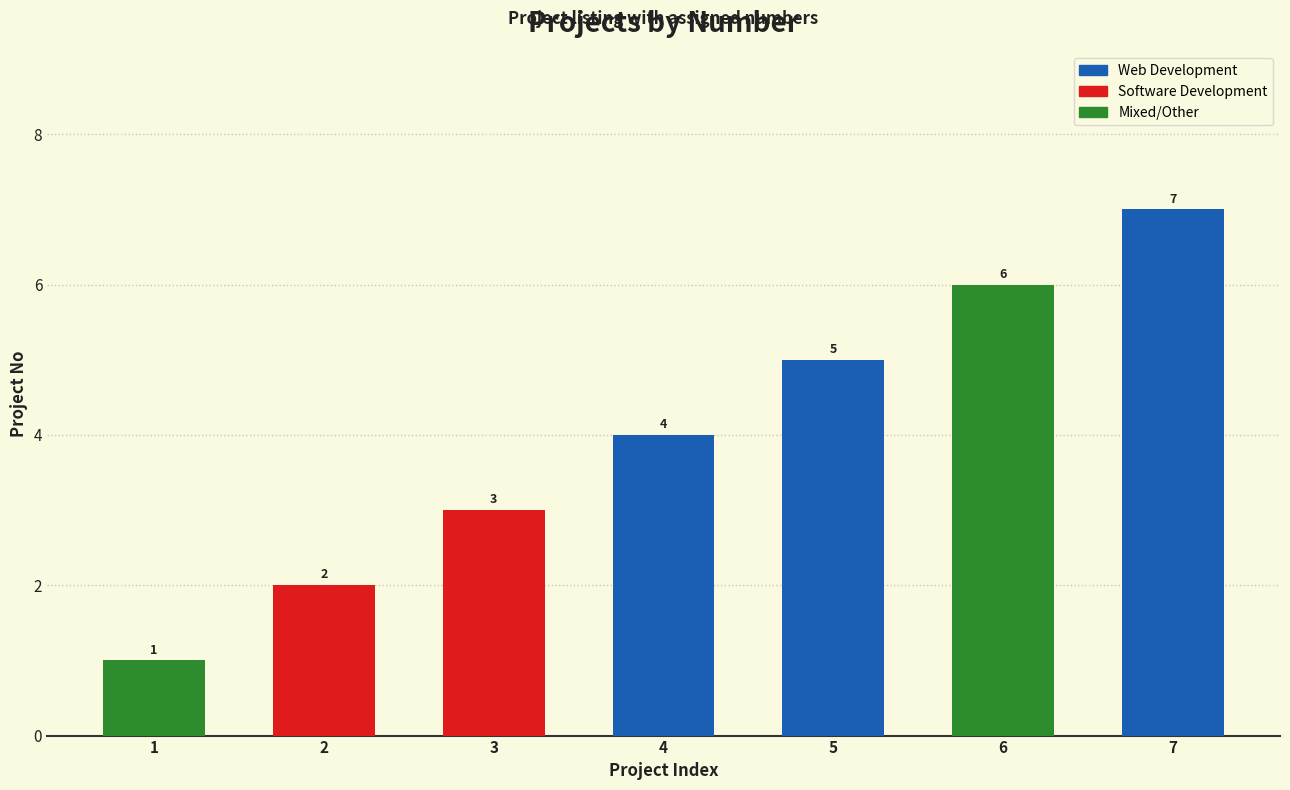

How many categories are shown in the chart?

7